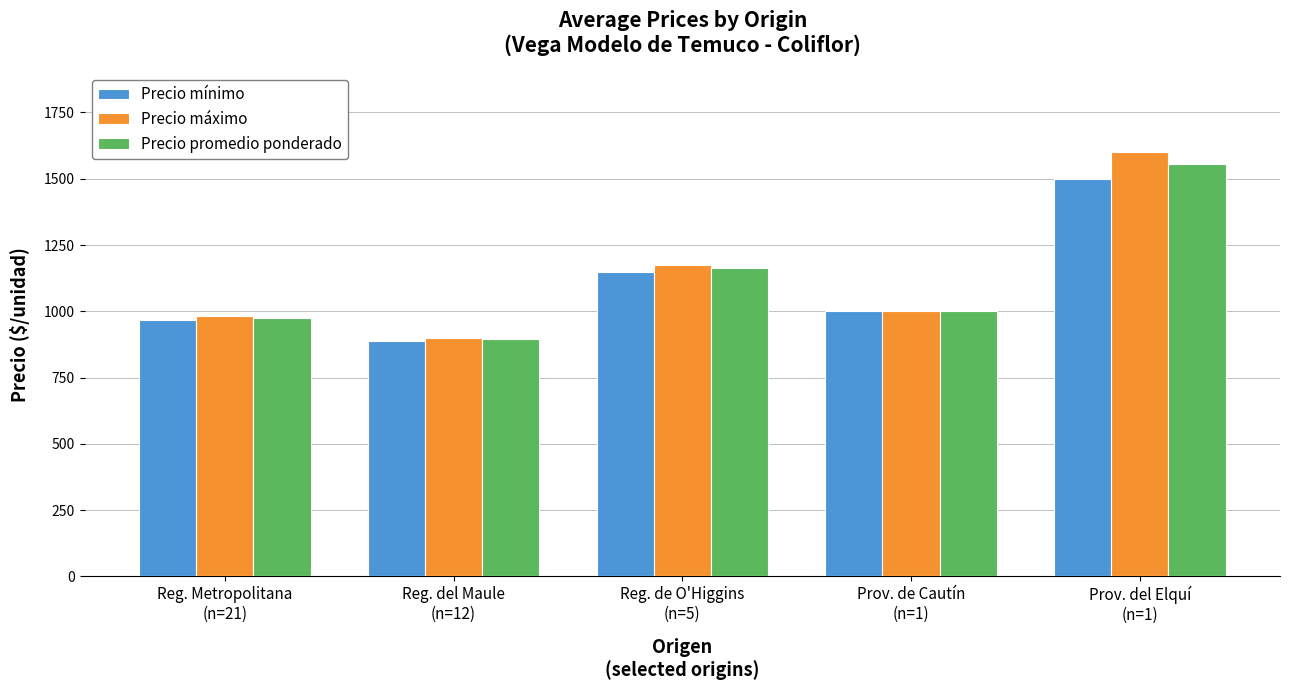

Reading right to left, list all the values displayed in this chart.

Precio mínimo: Prov. del Elquí
(n=1)=1500	Prov. de Cautín
(n=1)=1000	Reg. de O'Higgins
(n=5)=1150	Reg. del Maule
(n=12)=889	Reg. Metropolitana
(n=21)=967
Precio máximo: Prov. del Elquí
(n=1)=1600	Prov. de Cautín
(n=1)=1000	Reg. de O'Higgins
(n=5)=1175	Reg. del Maule
(n=12)=900	Reg. Metropolitana
(n=21)=983
Precio promedio ponderado: Prov. del Elquí
(n=1)=1557	Prov. de Cautín
(n=1)=1000	Reg. de O'Higgins
(n=5)=1163	Reg. del Maule
(n=12)=894	Reg. Metropolitana
(n=21)=975